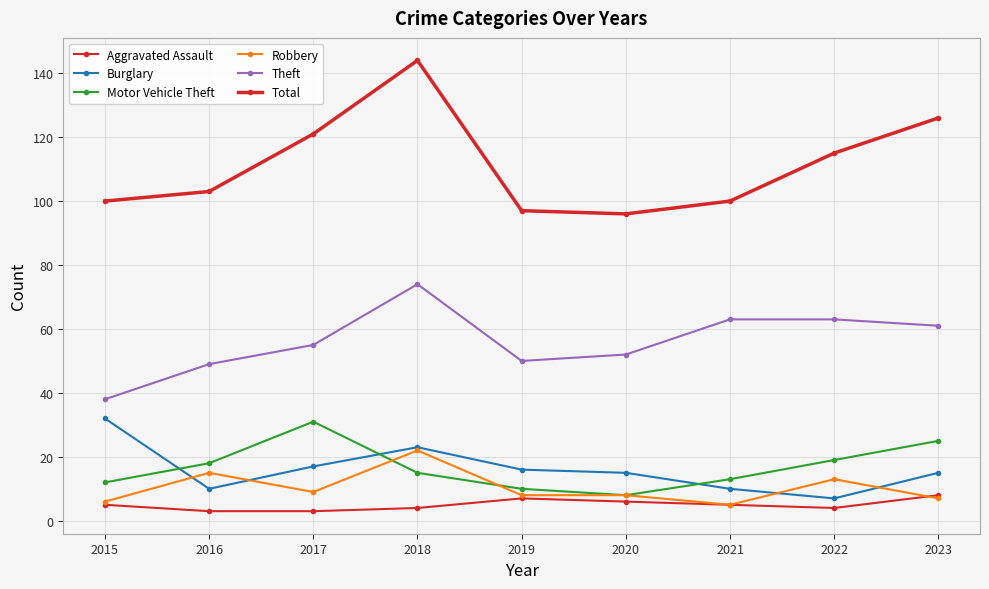

How many data points in Aggravated Assault are less than 5?

4